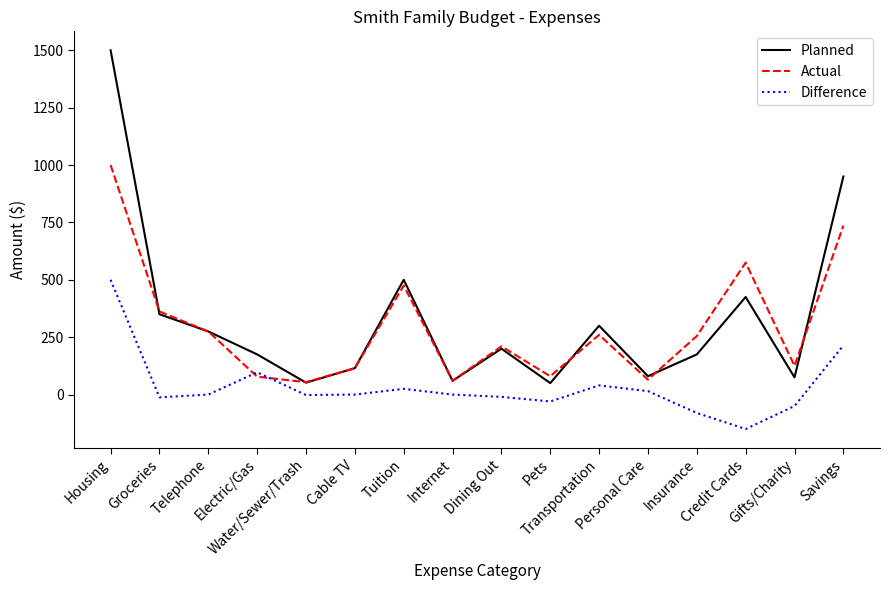

True or false: Difference and Planned intersect in this chart.

False